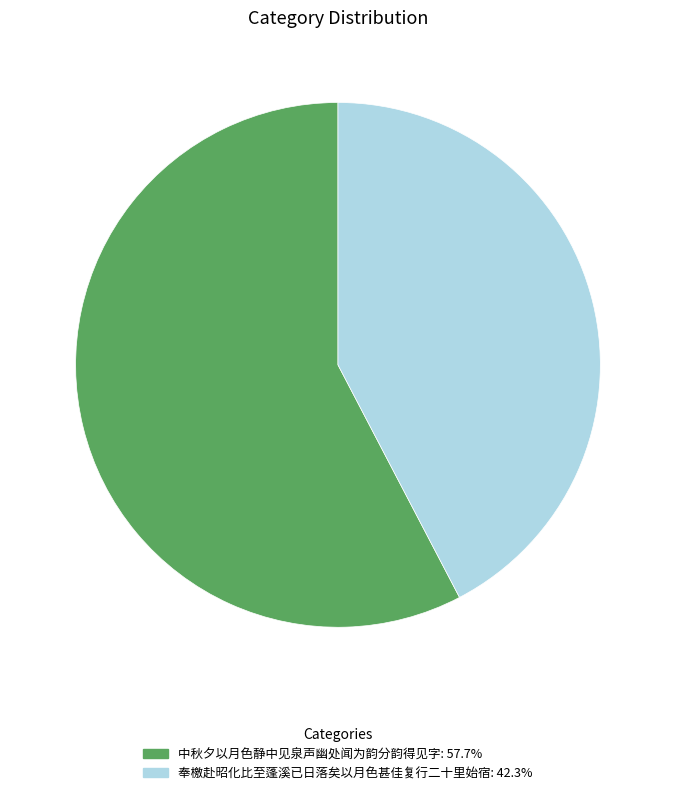

How many slices are in this pie chart?

2